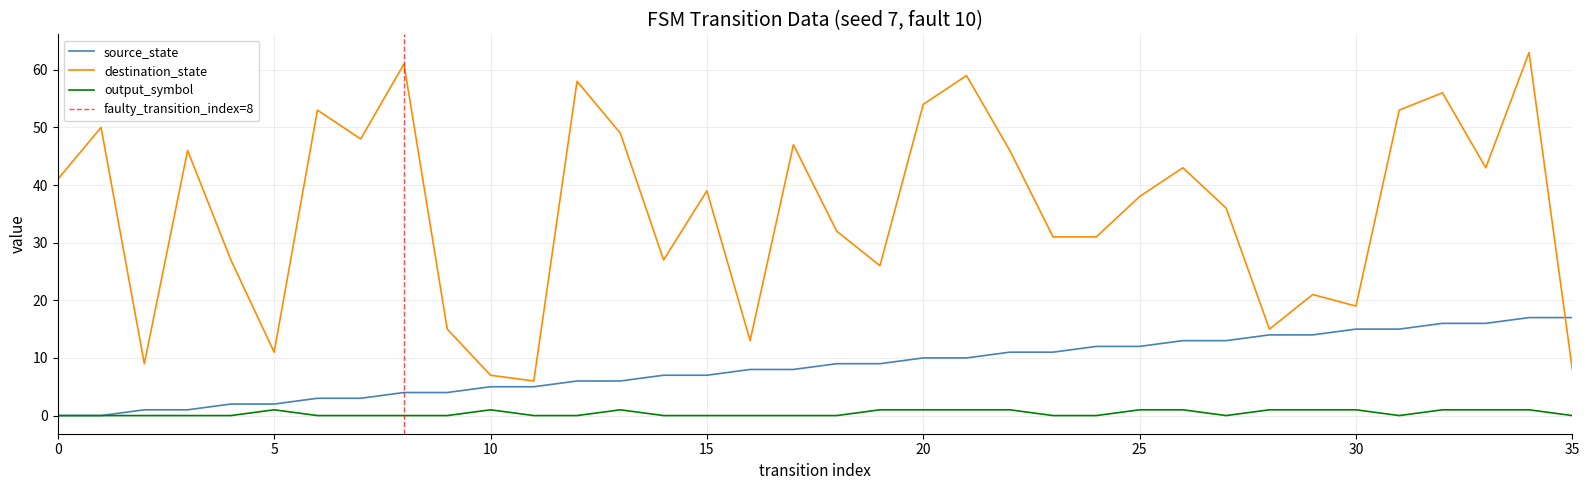

Which series has the largest total across all categories?

destination_state